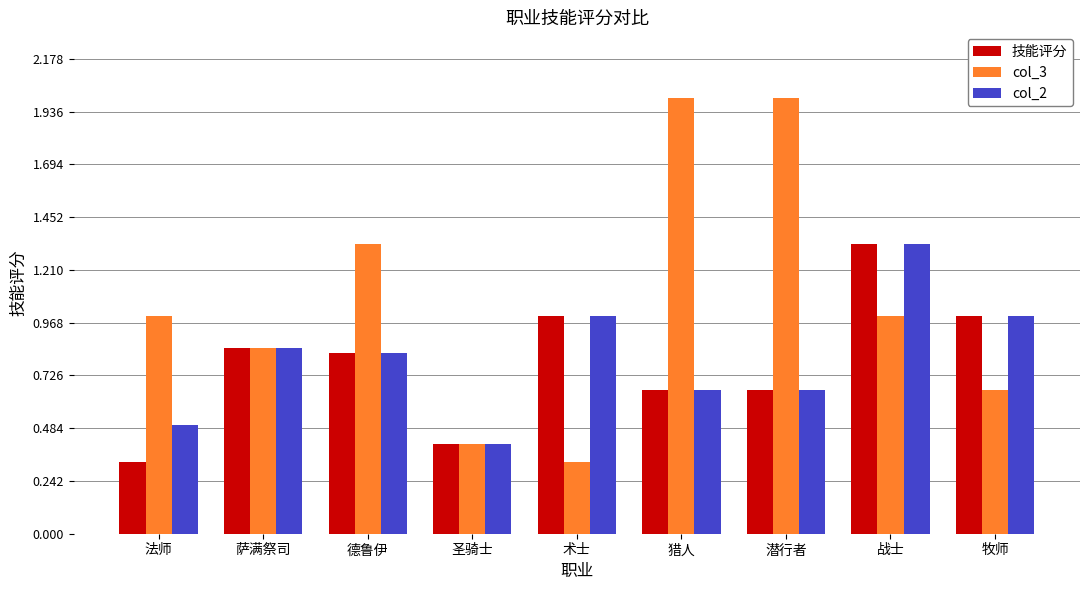

Which series changed the most between 萨满祭司 and 德鲁伊?

col_3